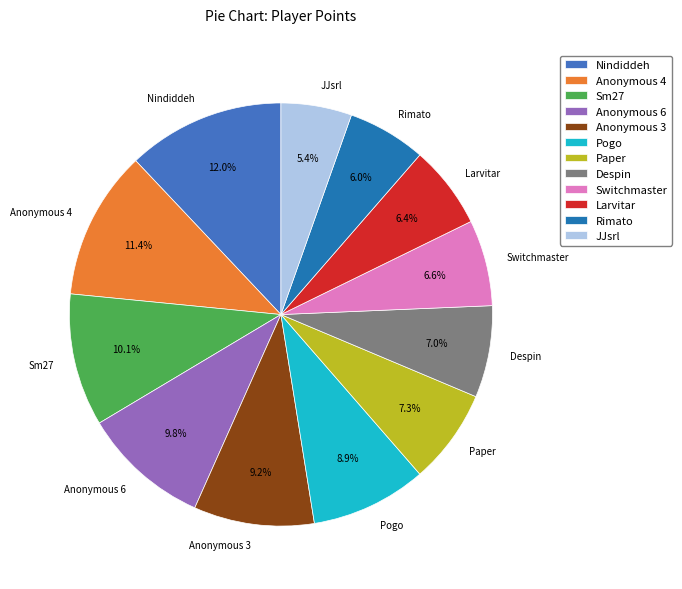

To the nearest percent, what portion does JJsrl represent?

5%